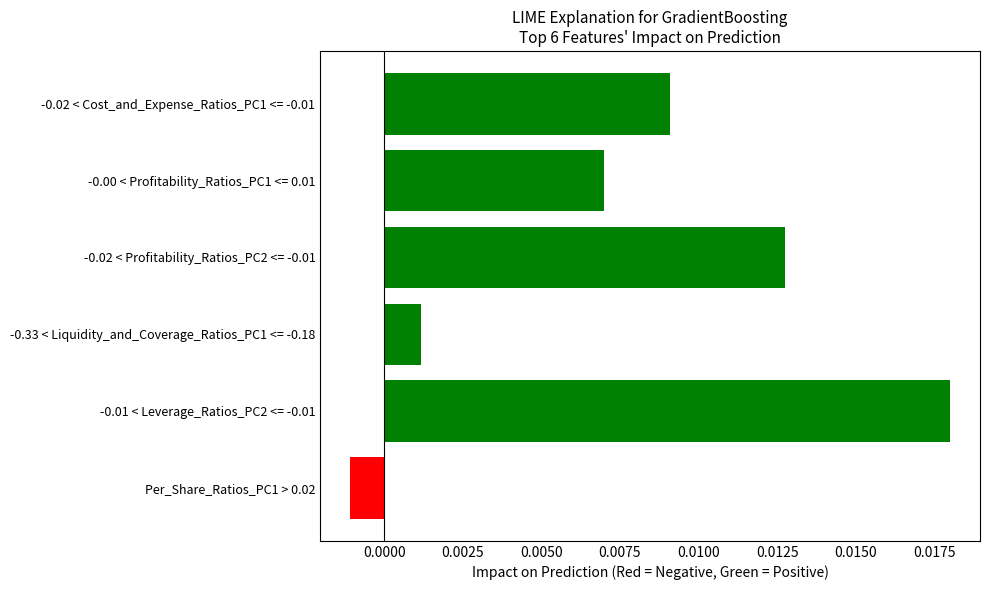

List the labels in order of value, smallest first.

Per_Share_Ratios_PC1 > 0.02, -0.33 < Liquidity_and_Coverage_Ratios_PC1 <= -0.18, -0.00 < Profitability_Ratios_PC1 <= 0.01, -0.02 < Cost_and_Expense_Ratios_PC1 <= -0.01, -0.02 < Profitability_Ratios_PC2 <= -0.01, -0.01 < Leverage_Ratios_PC2 <= -0.01